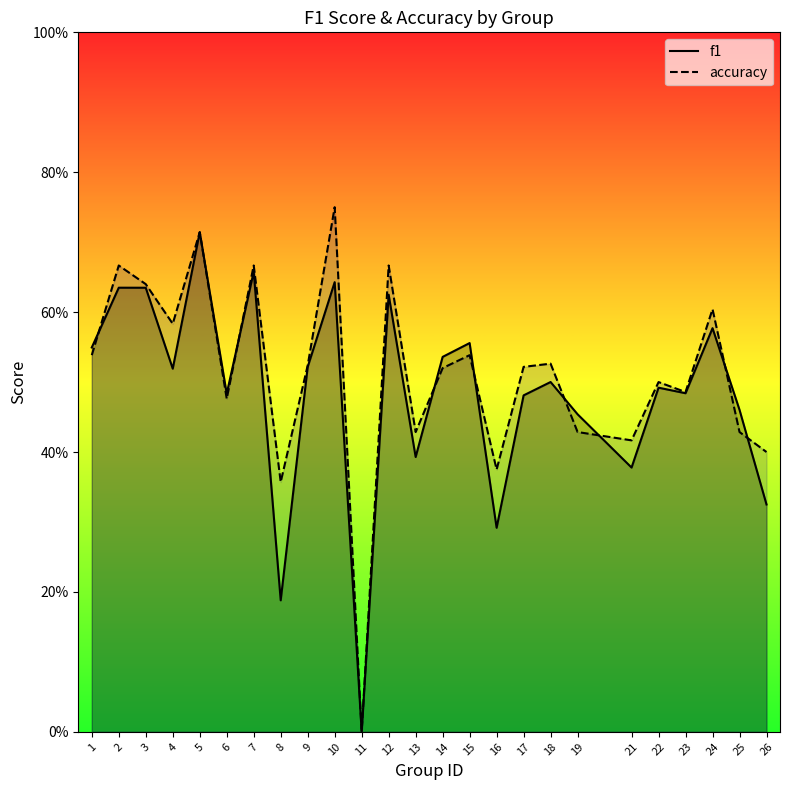

Between 9 and 22, which is larger?

9